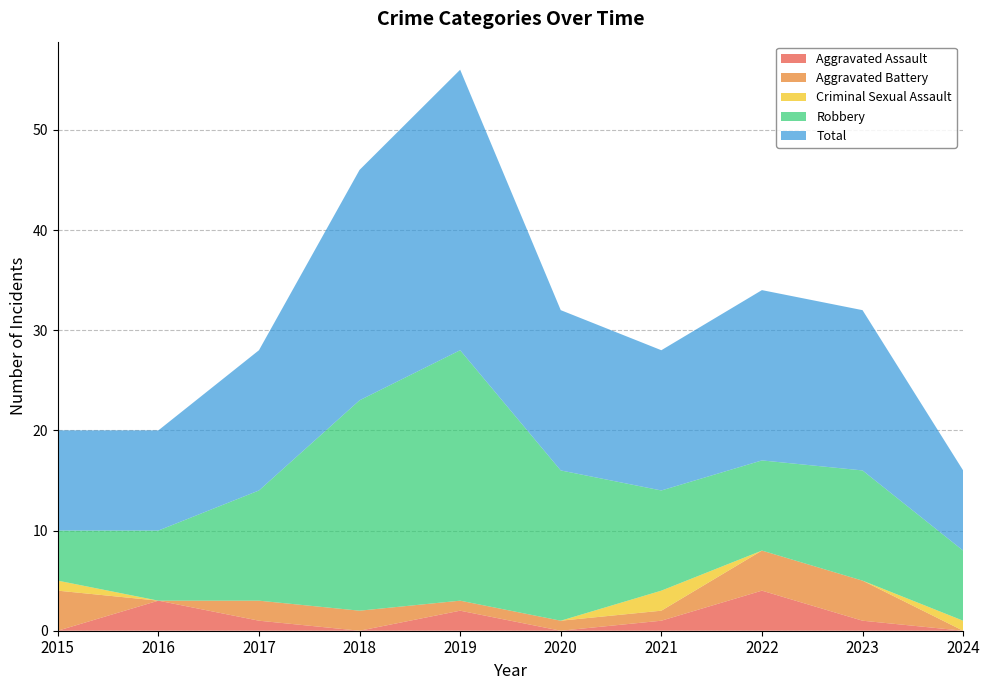

Reading left to right, what are all the values shown in this chart?

Aggravated Assault: 2015=0	2016=3	2017=1	2018=0	2019=2	2020=0	2021=1	2022=4	2023=1	2024=0
Aggravated Battery: 2015=4	2016=0	2017=2	2018=2	2019=1	2020=1	2021=1	2022=4	2023=4	2024=0
Criminal Sexual Assault: 2015=1	2016=0	2017=0	2018=0	2019=0	2020=0	2021=2	2022=0	2023=0	2024=1
Robbery: 2015=5	2016=7	2017=11	2018=21	2019=25	2020=15	2021=10	2022=9	2023=11	2024=7
Total: 2015=10	2016=10	2017=14	2018=23	2019=28	2020=16	2021=14	2022=17	2023=16	2024=8